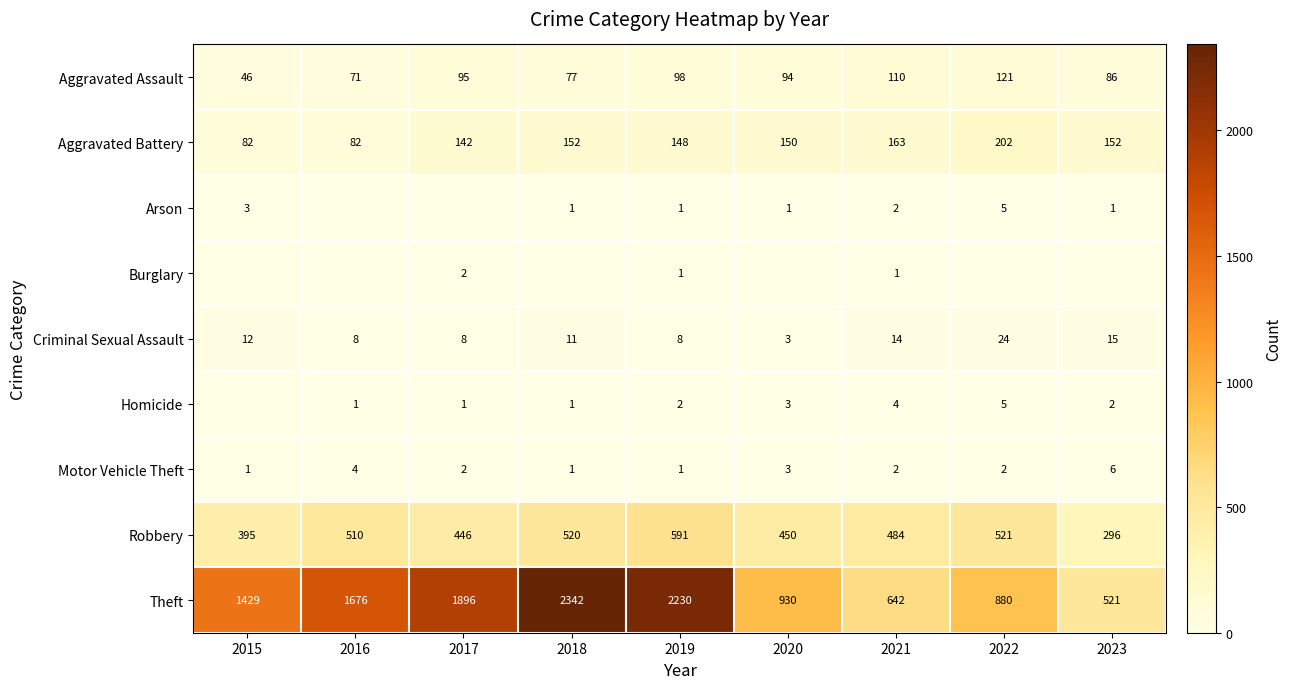

What is the sum of all Homicide values?

19